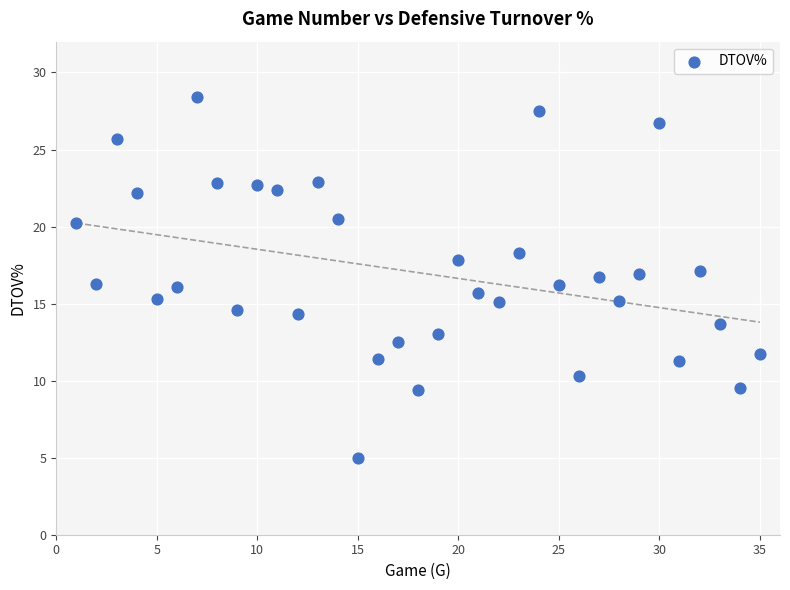

What is the range of X values (max minus min)?

34.0